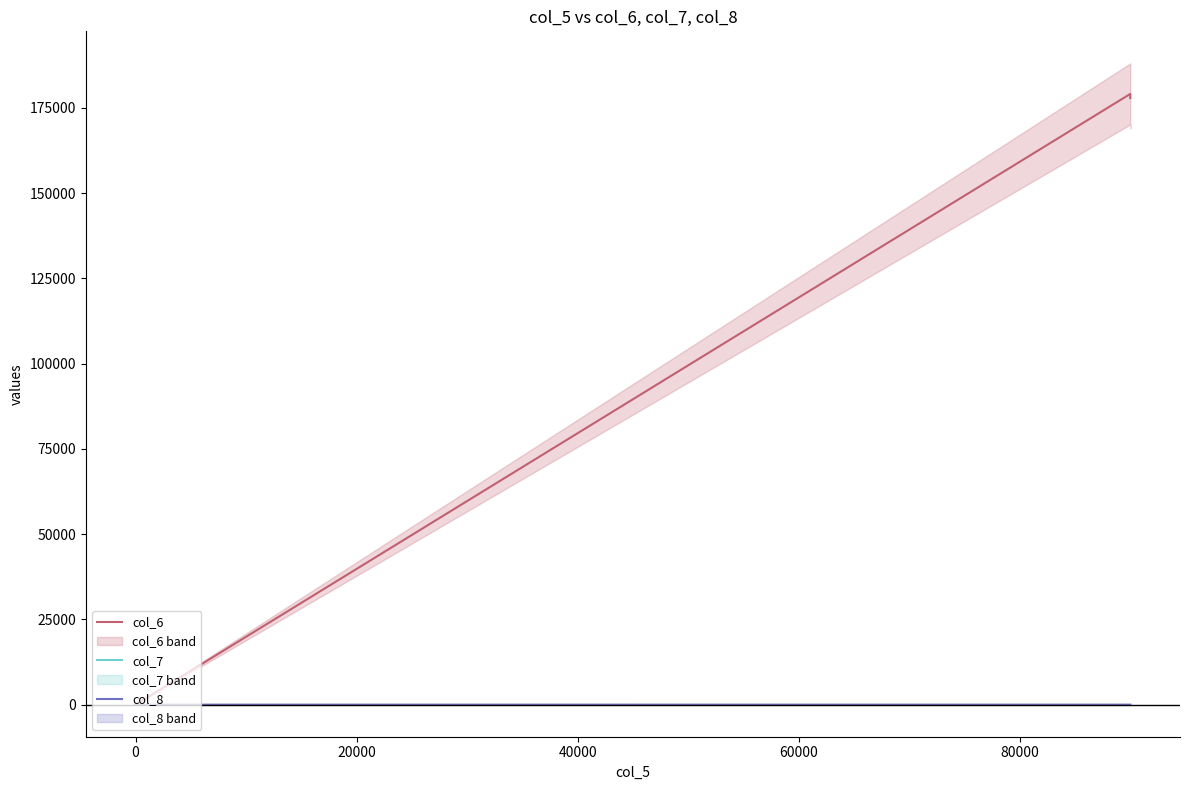

How many data points in col_7 are less than 0?

1